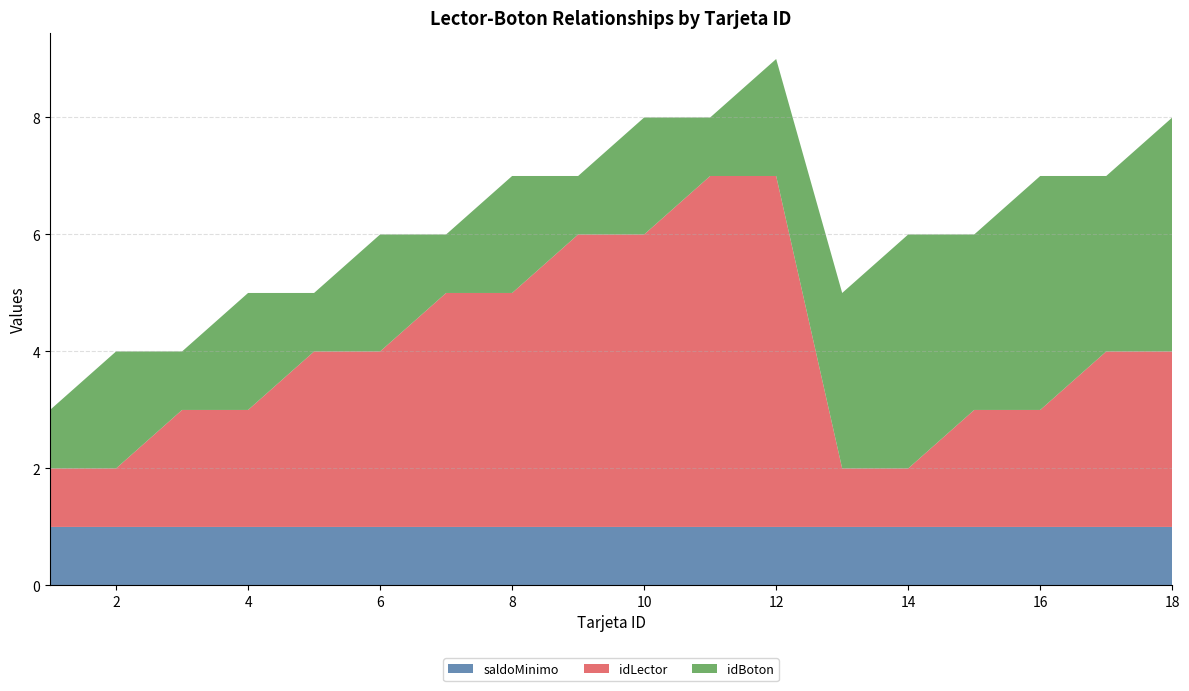

What is the smallest value displayed?

1